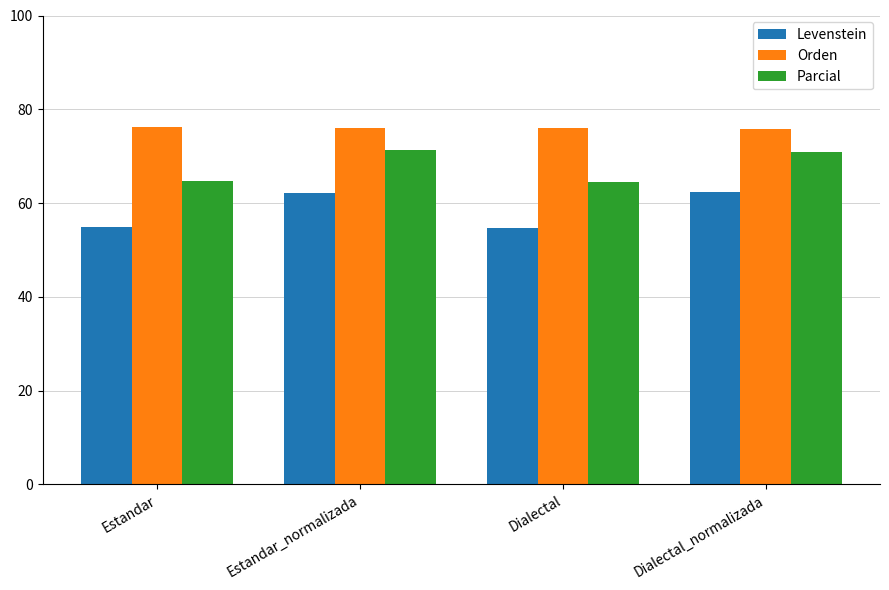

How many groups of bars are there?

4